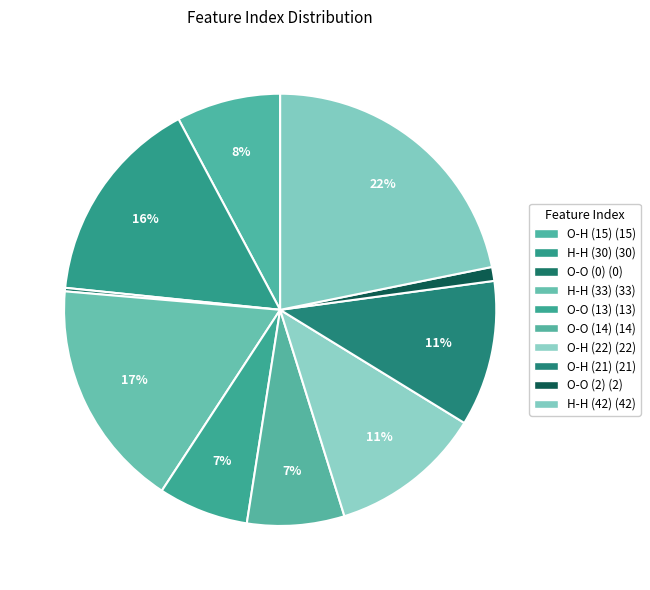

Which slice is the largest?

Row 9